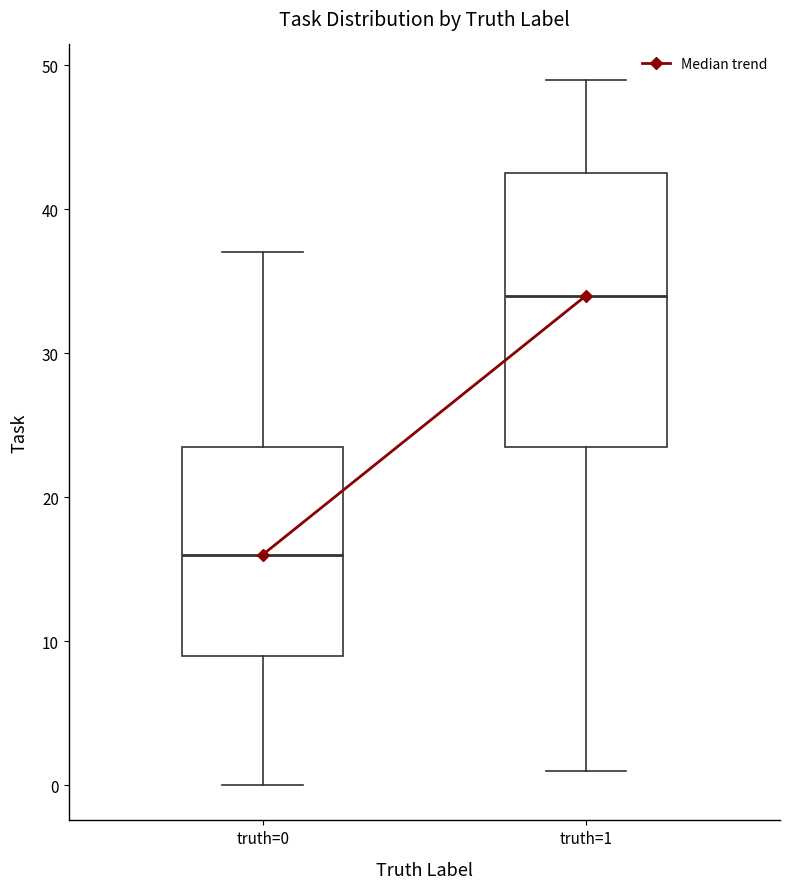

Which box has the lowest median line?

truth=0